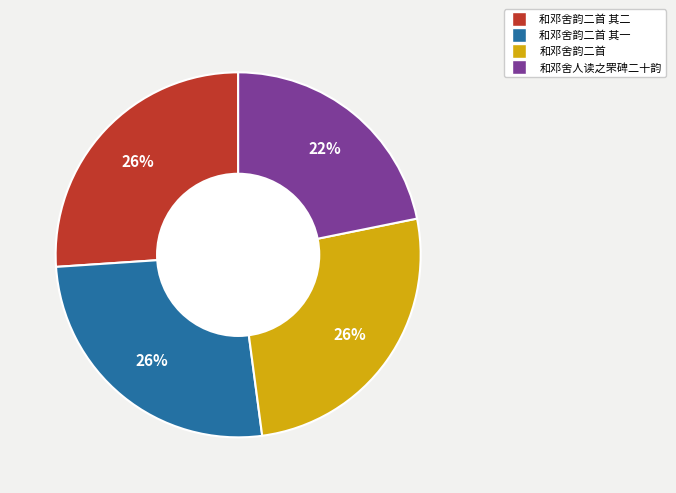

To the nearest percent, what is the average slice percentage?

25%